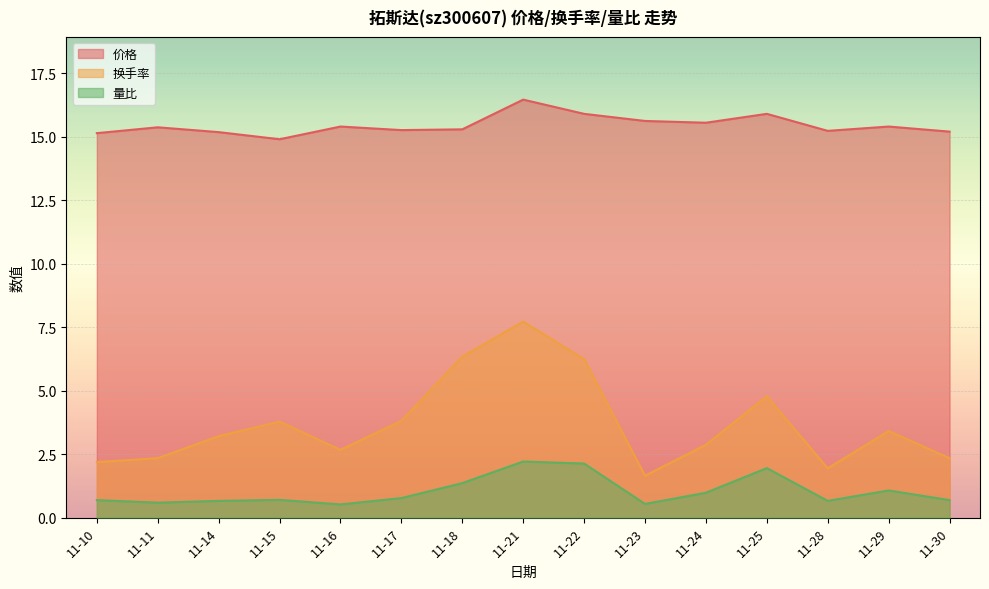

True or false: 价格 has more than 0 points higher than both neighbors.

True